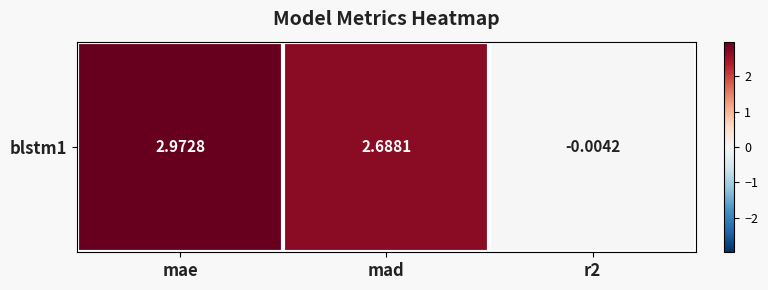

What is the difference between the maximum and minimum values?

3.0